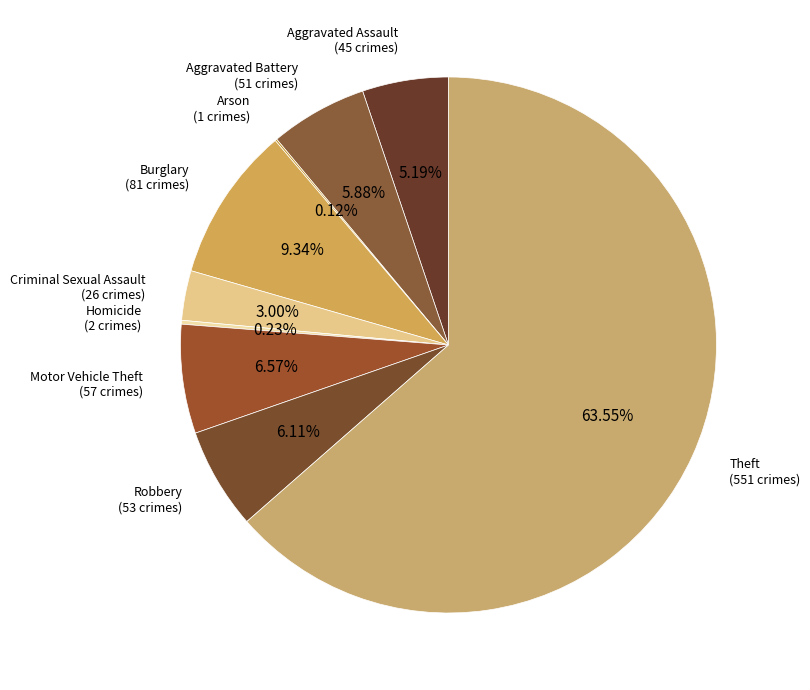

How many segments does this pie chart have?

9